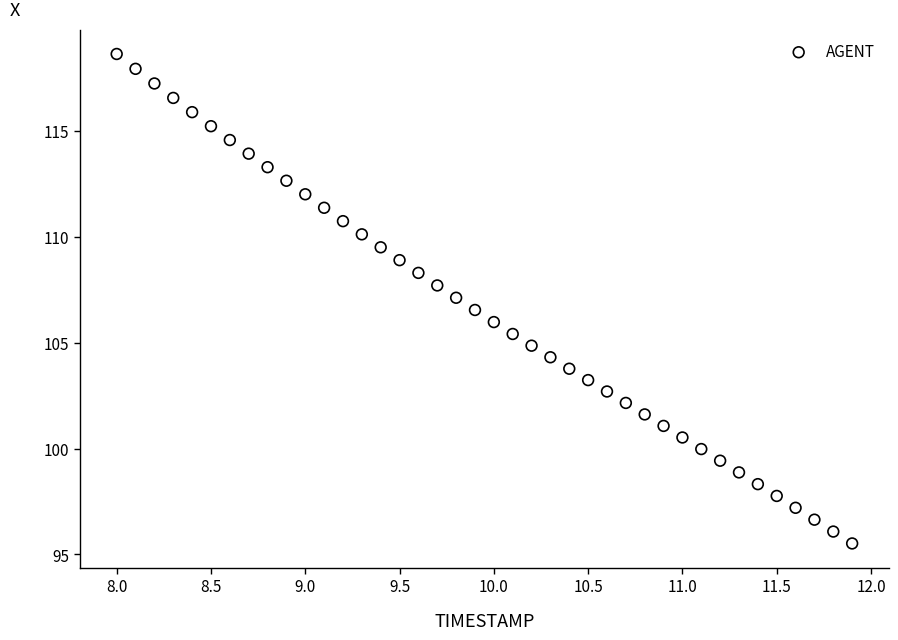

What is the range of Y values (max minus min)?

23.1